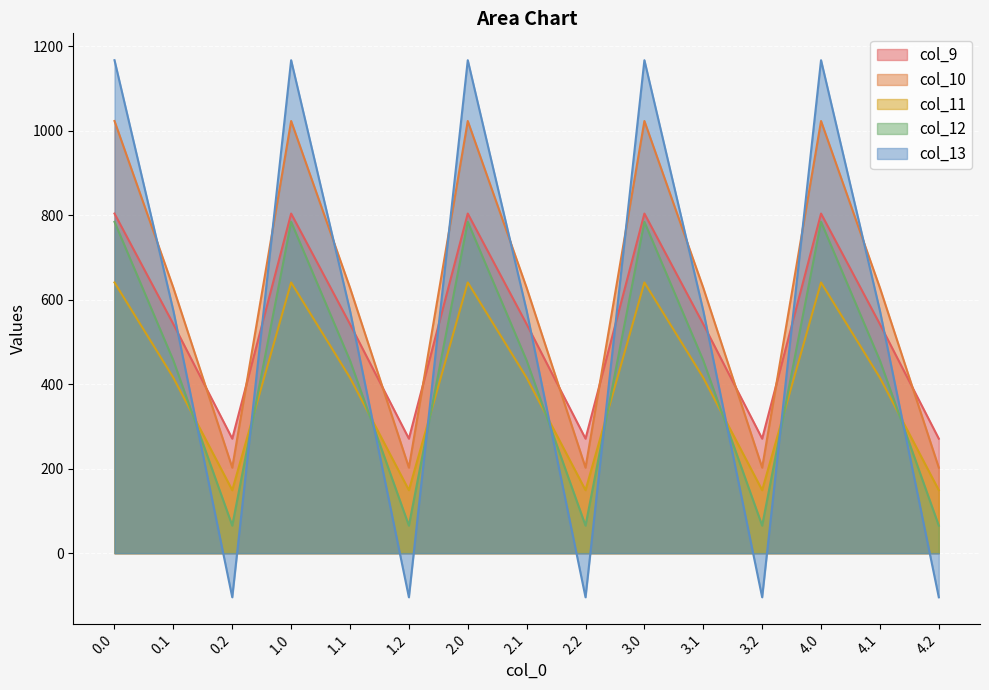

Between 1.2 and 0.2, which is larger?

1.2